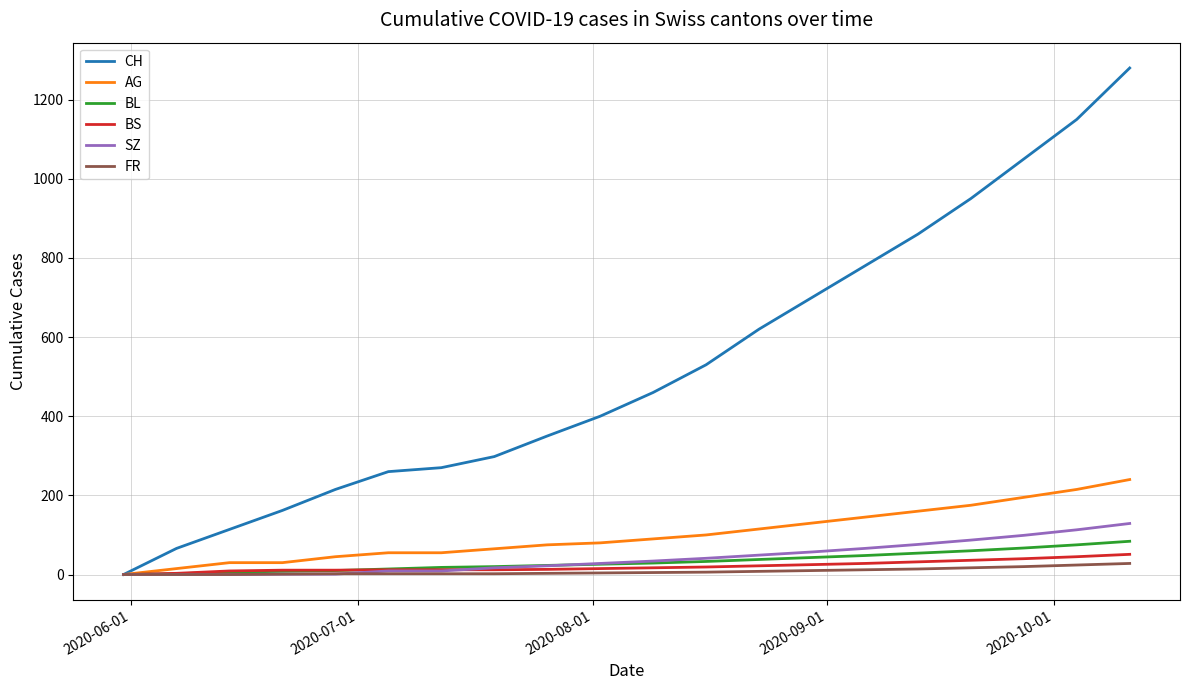

What is the sum of all BL values?

658